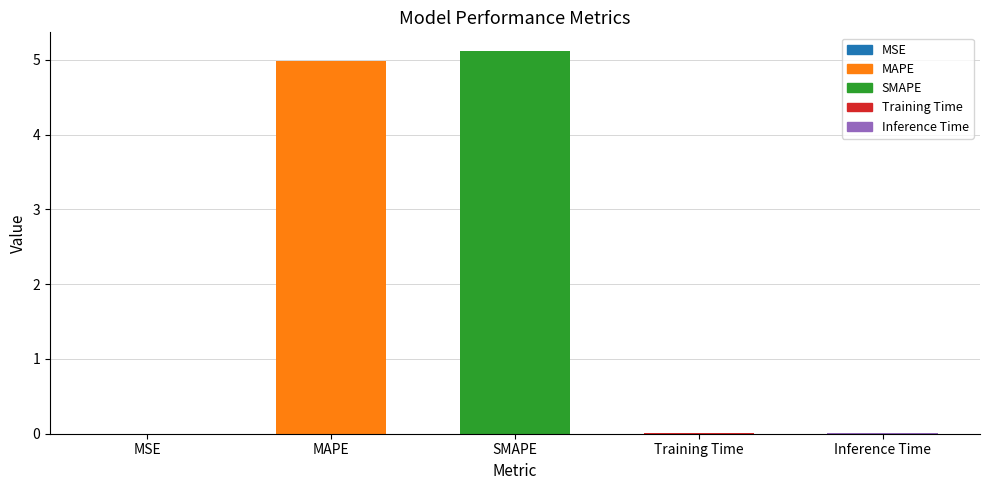

The chart shows a value of 5.0 at MAPE. True or false?

True